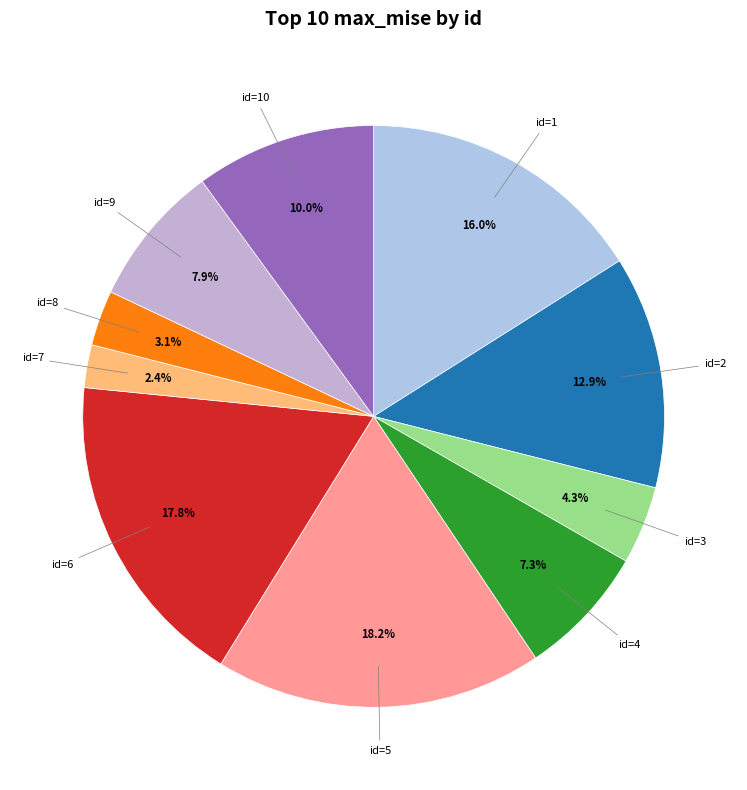

What percentage is NOT represented by id=8?

96.9%